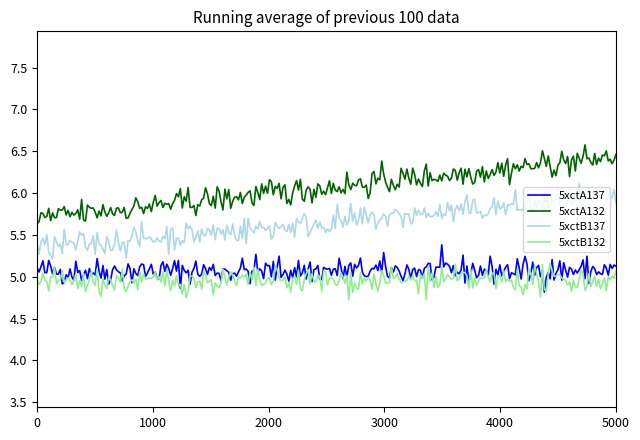

Which series has the largest total across all categories?

5xctA132